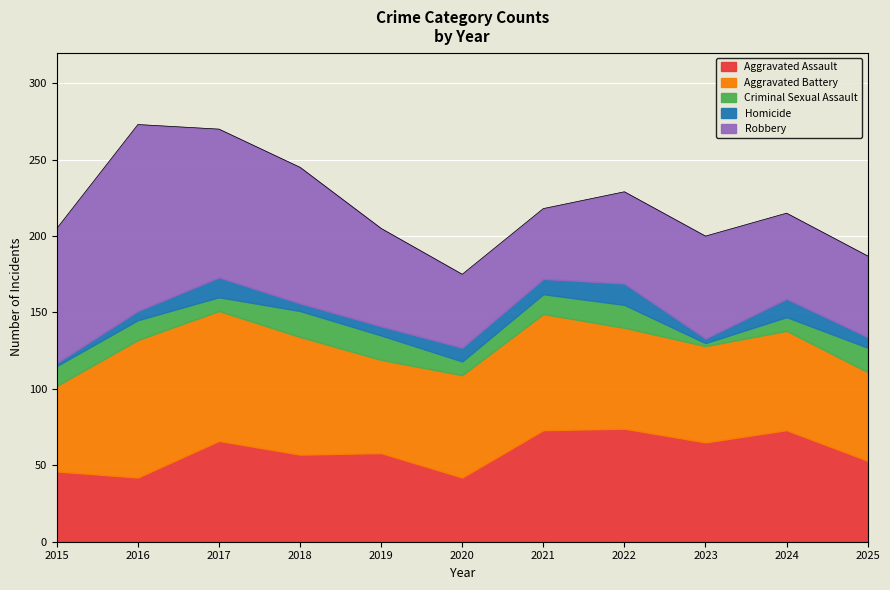

What is the difference between the maximum and minimum values in the Robbery series?

76